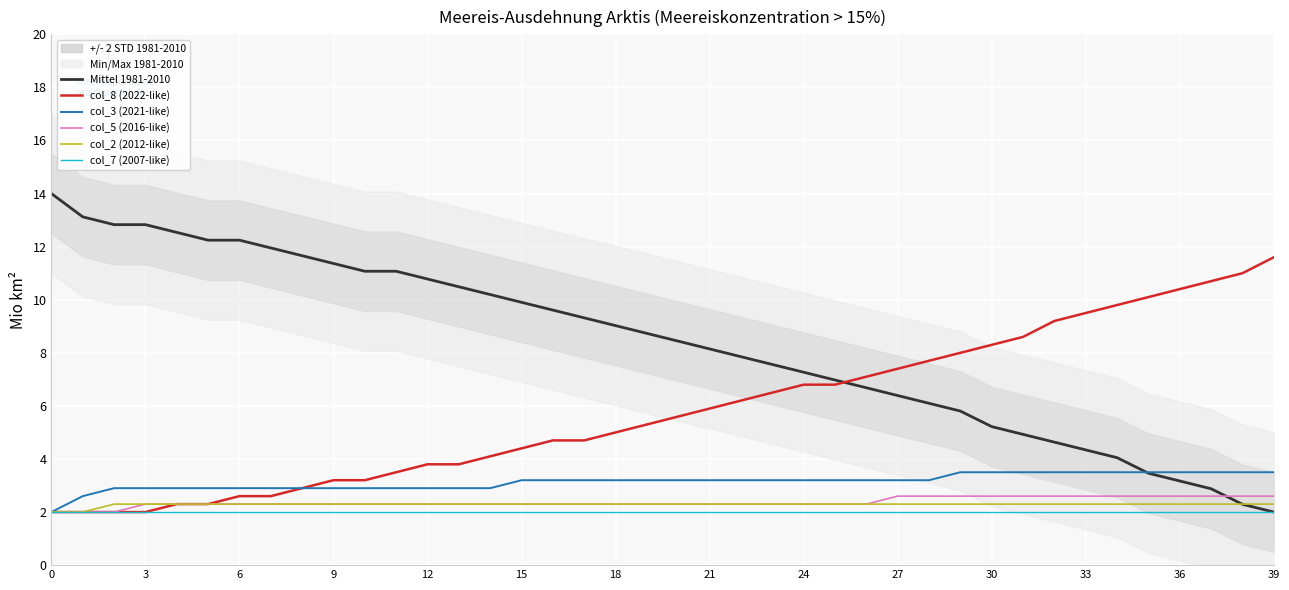

Is it true that col_8 (2022-like) equals 3.9 at 20?

False